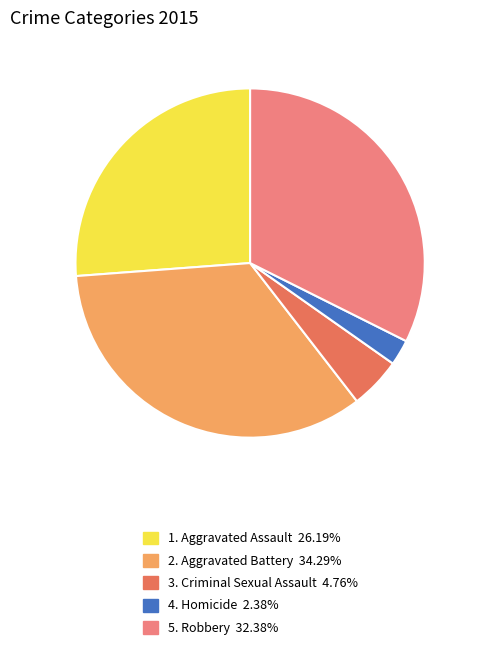

Does any single category account for the majority?

No